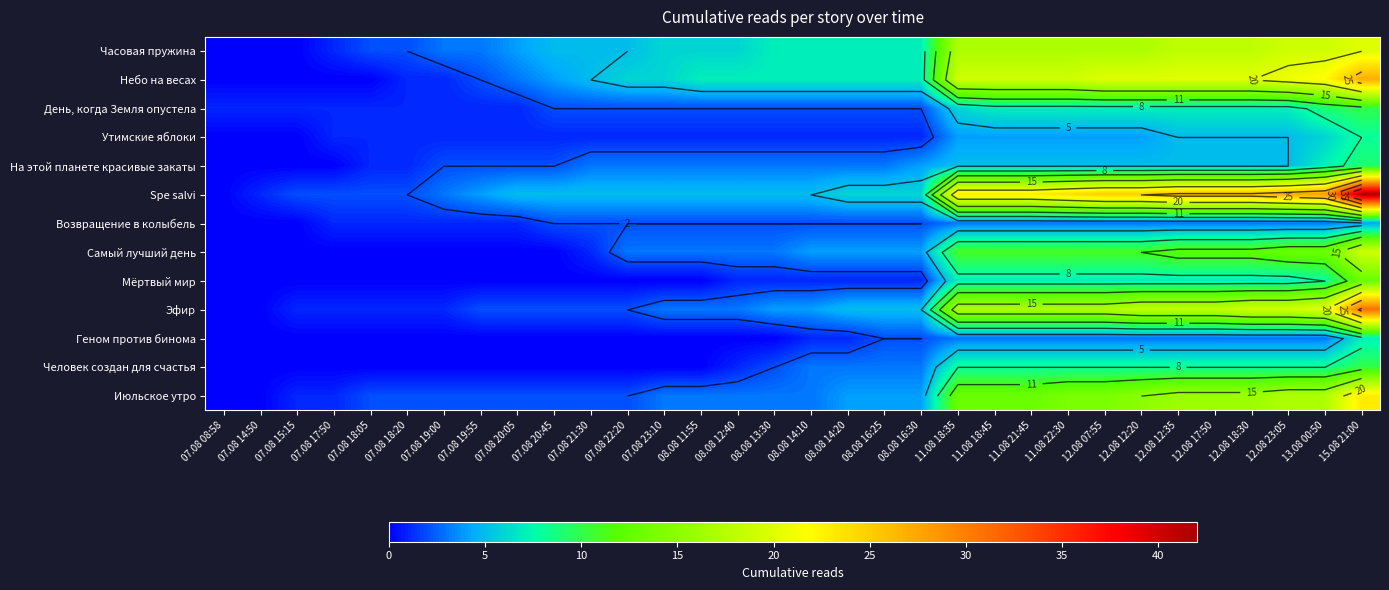

How many values in the Возвращение в колыбель series are below 2?

9